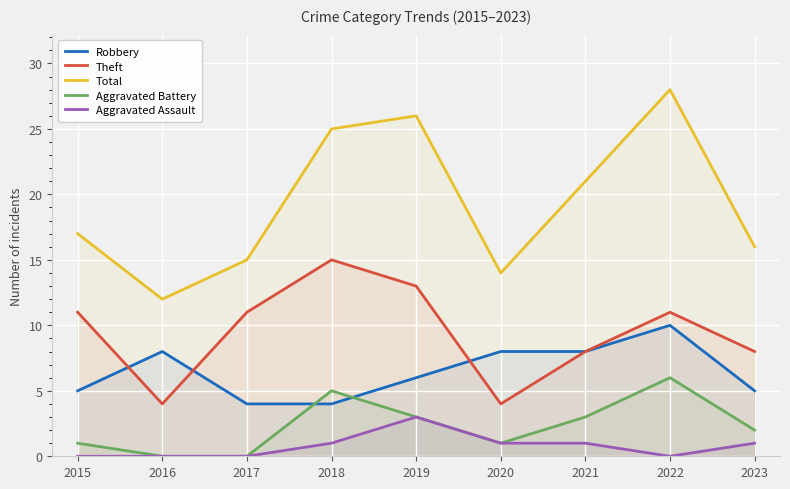

Which category has the lowest value across all series?

2016